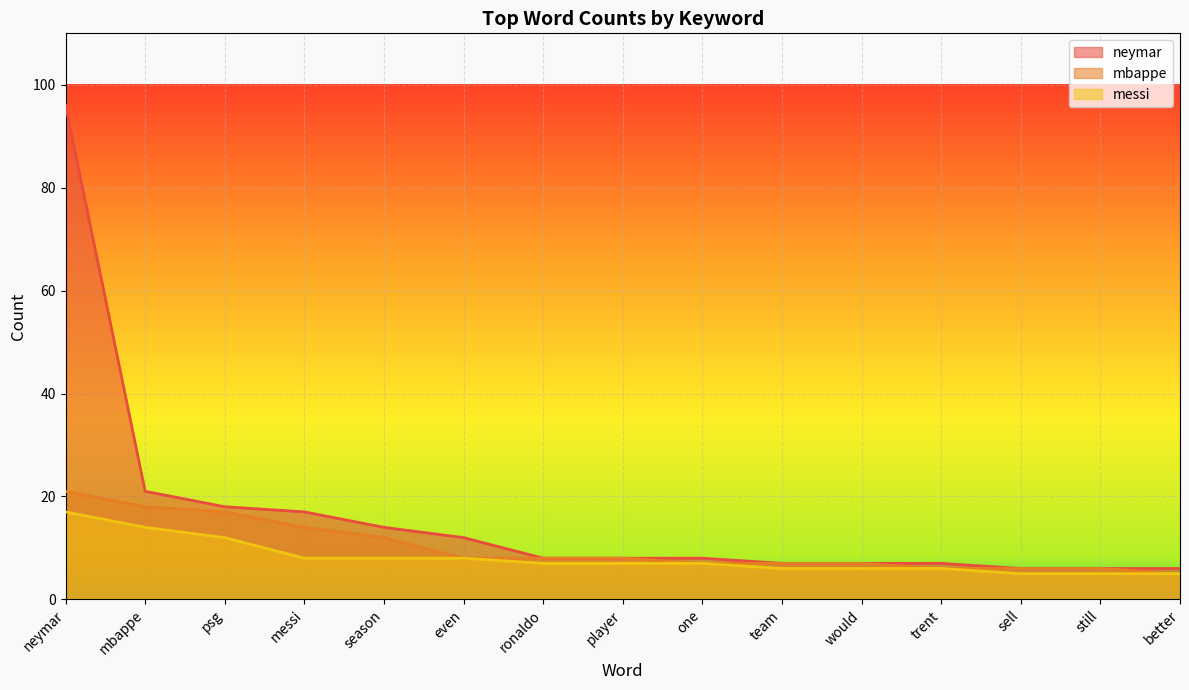

Which category has the highest value in the neymar series?

neymar